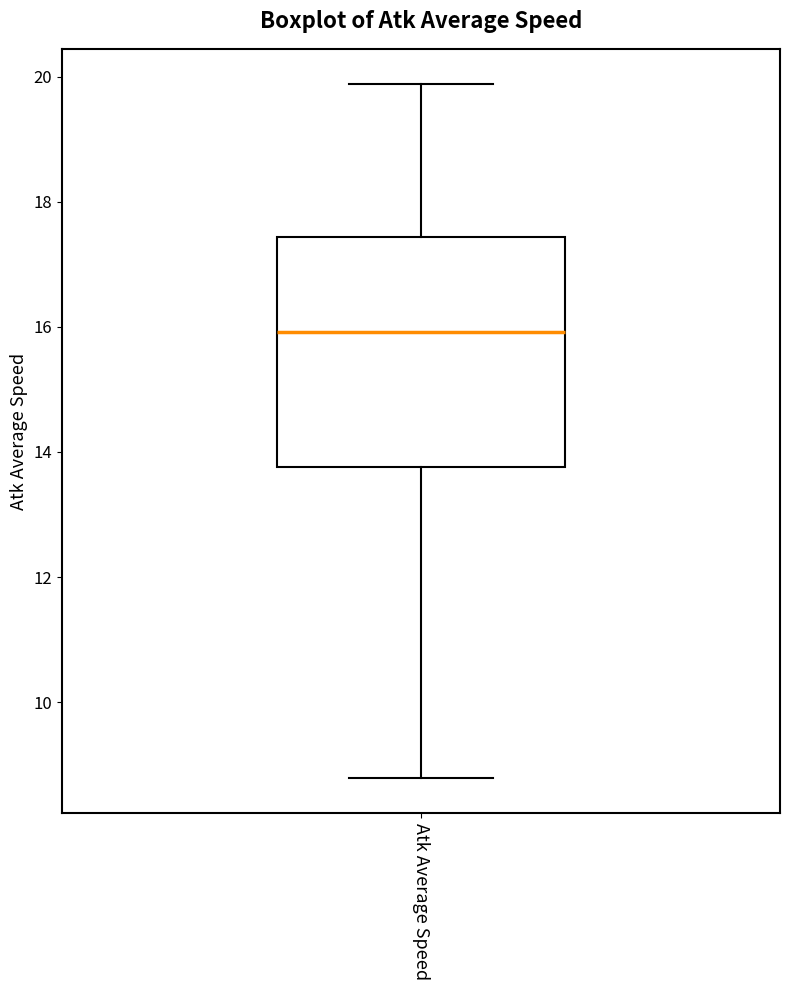

Read this box plot against the y-axis: the position of the median line, the range covered by the box, and the ends of both whiskers. The values are not printed on the chart, so give them approximately, as read against the axis.

median 16.0, box 13.8 to 17.4, whiskers 8.8 to 19.8